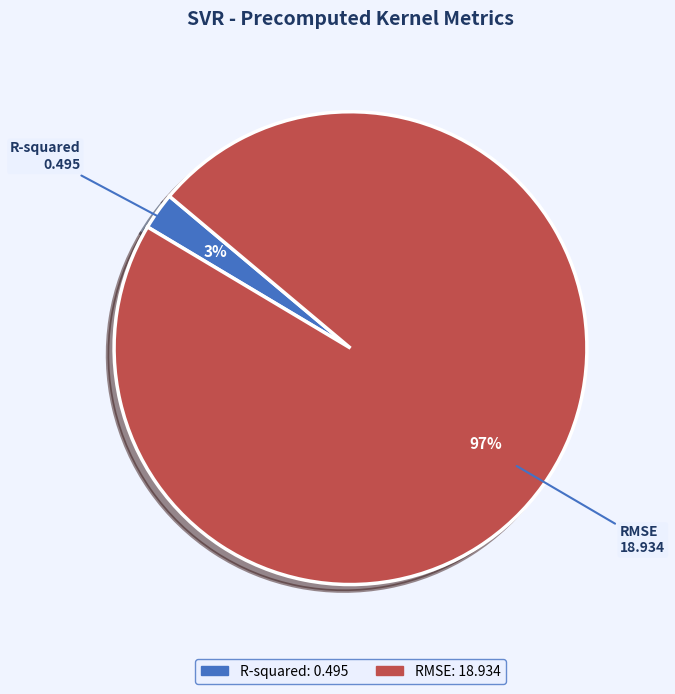

Is there a majority slice in this chart?

Yes